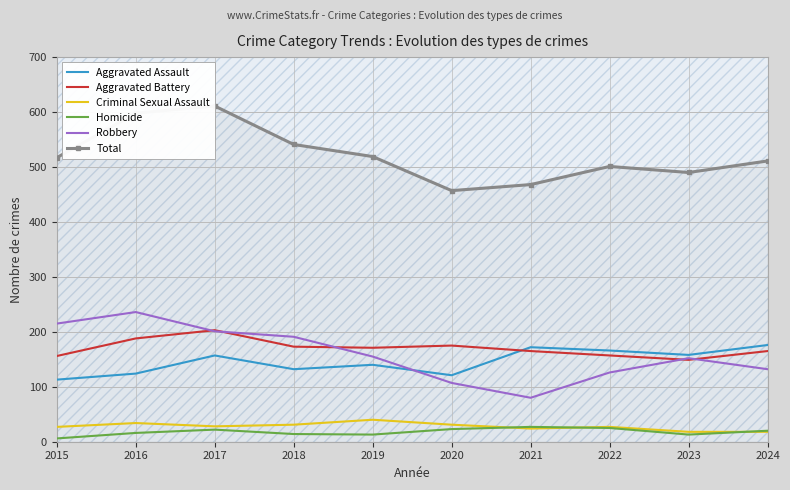

The value of Aggravated Assault at 2018 is 86. True or false?

False